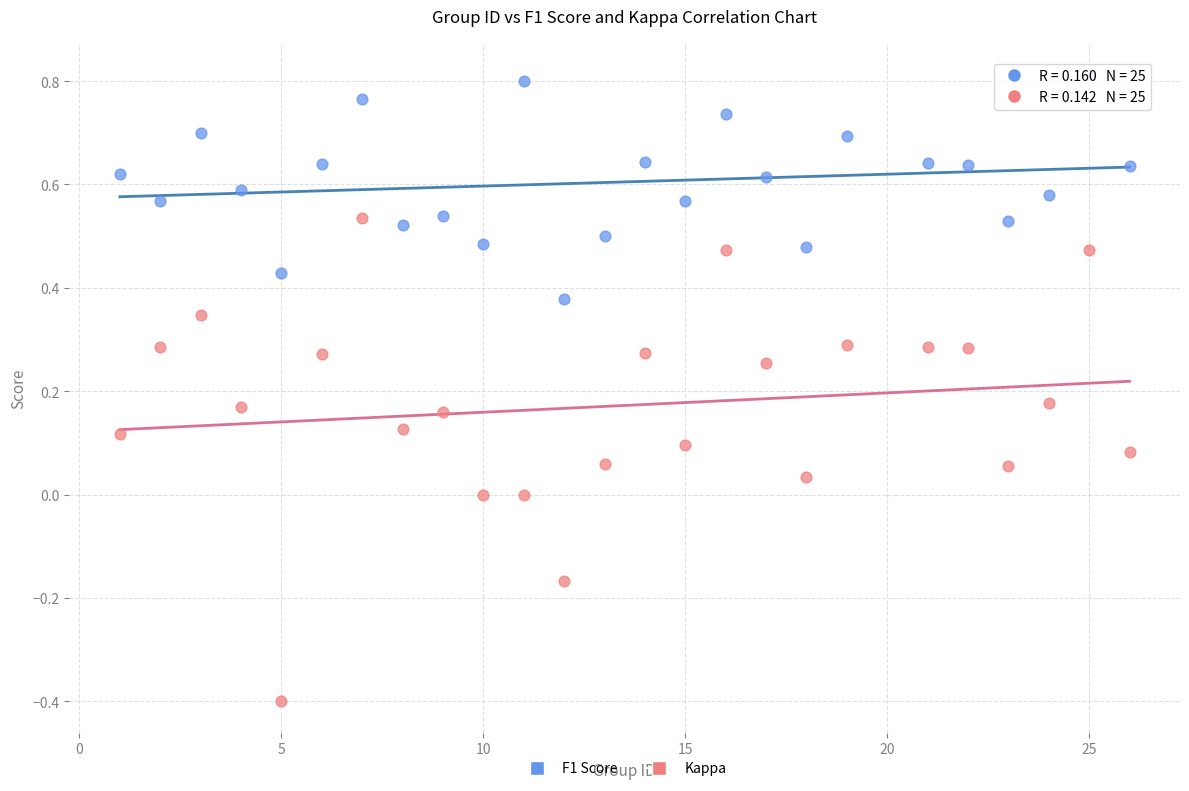

Across all data points, what is the range of Y values (max minus min)?

1.2